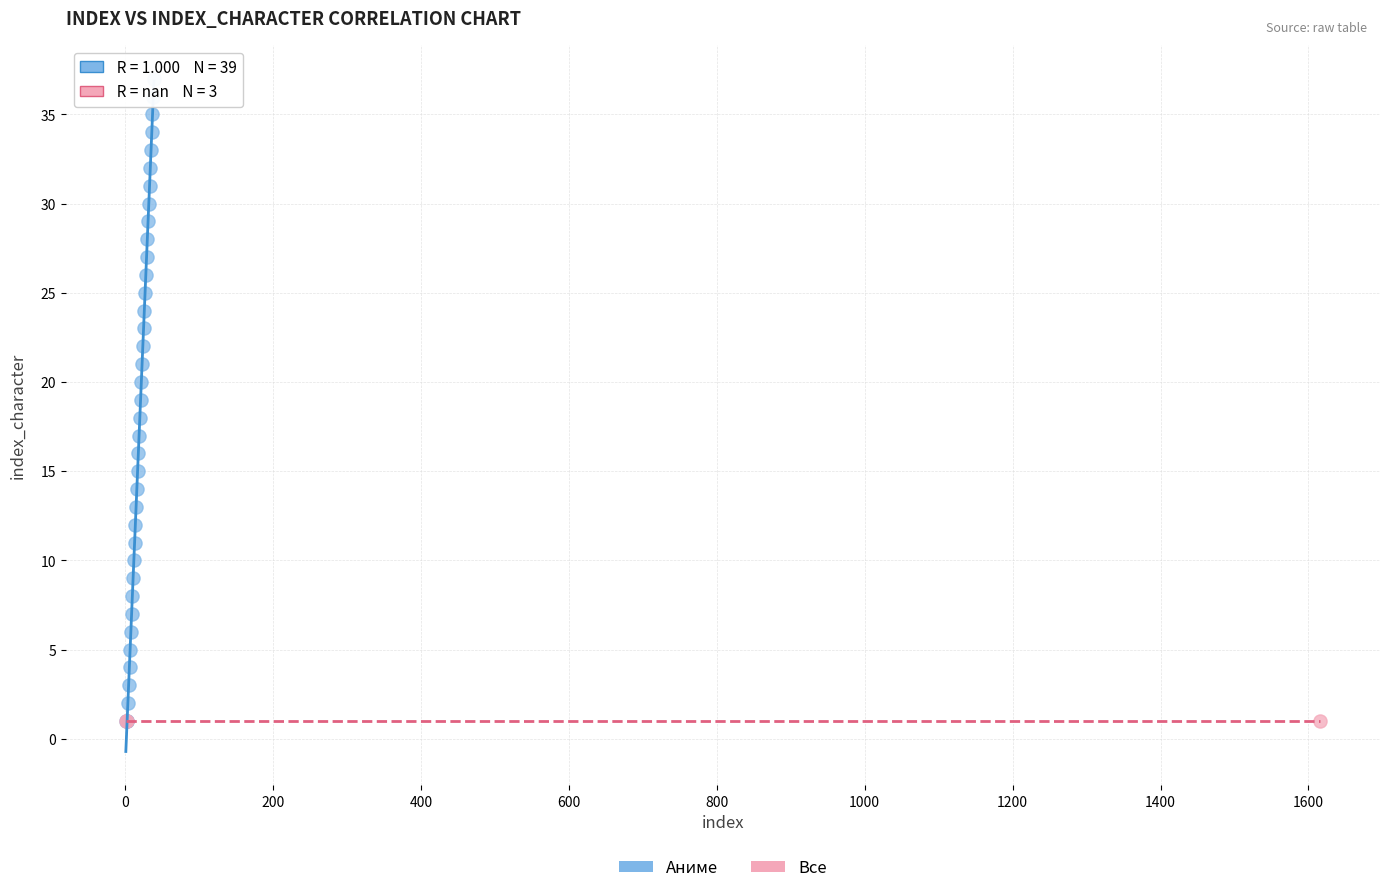

Which series contains the highest Y value?

Аниме